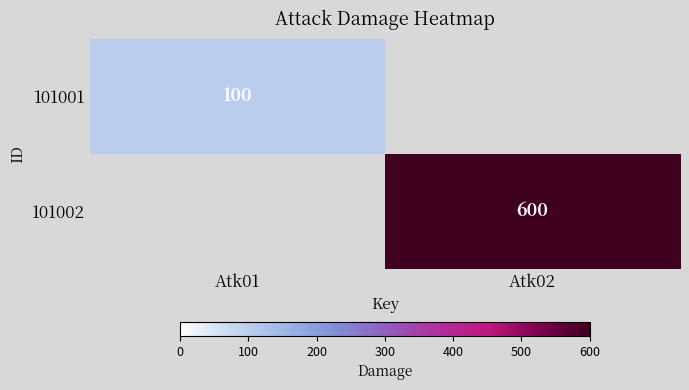

True or false: 101001 has a value of 100 at Atk01.

True